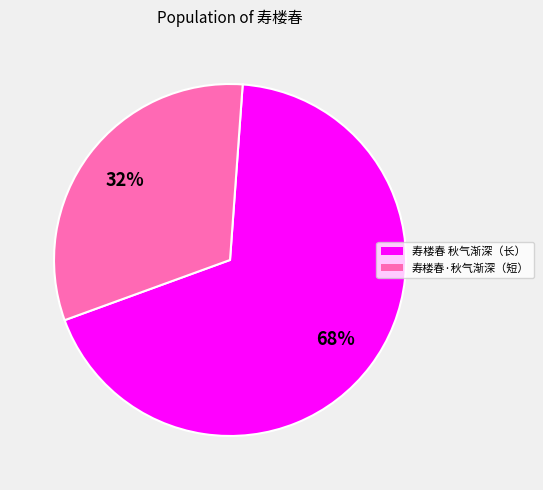

Which slice is the smallest?

寿楼春·秋气渐深（短）